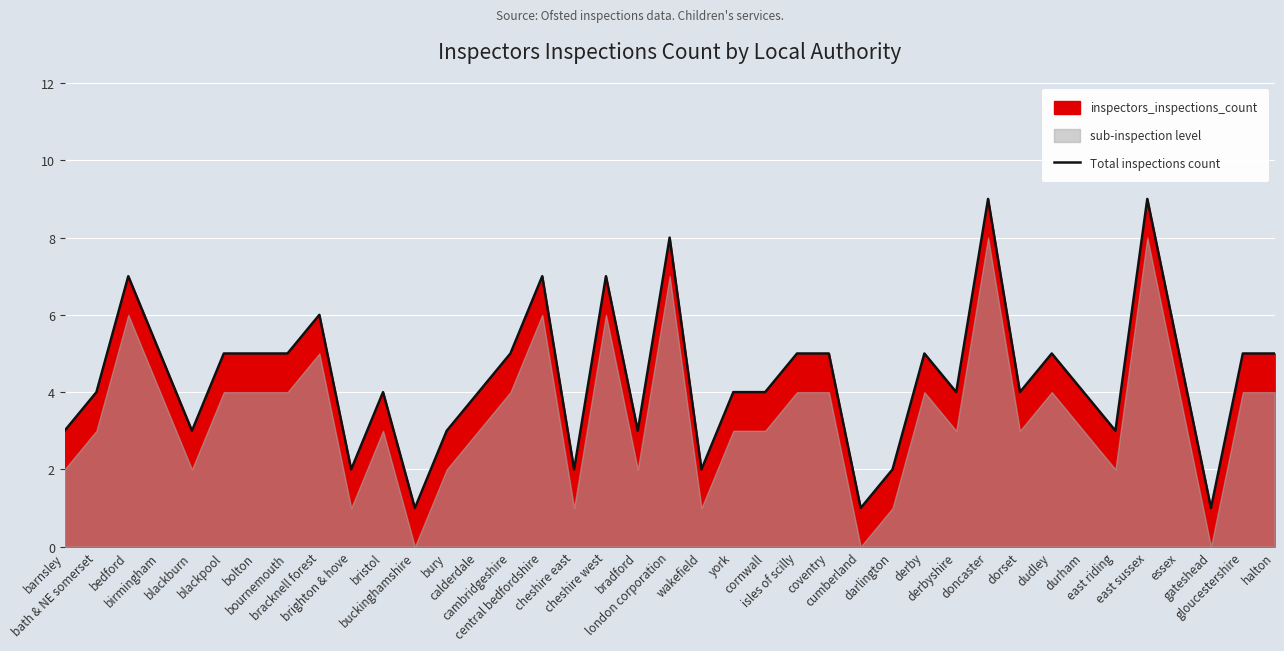

True or false: the data shows 8 at blackpool.

False